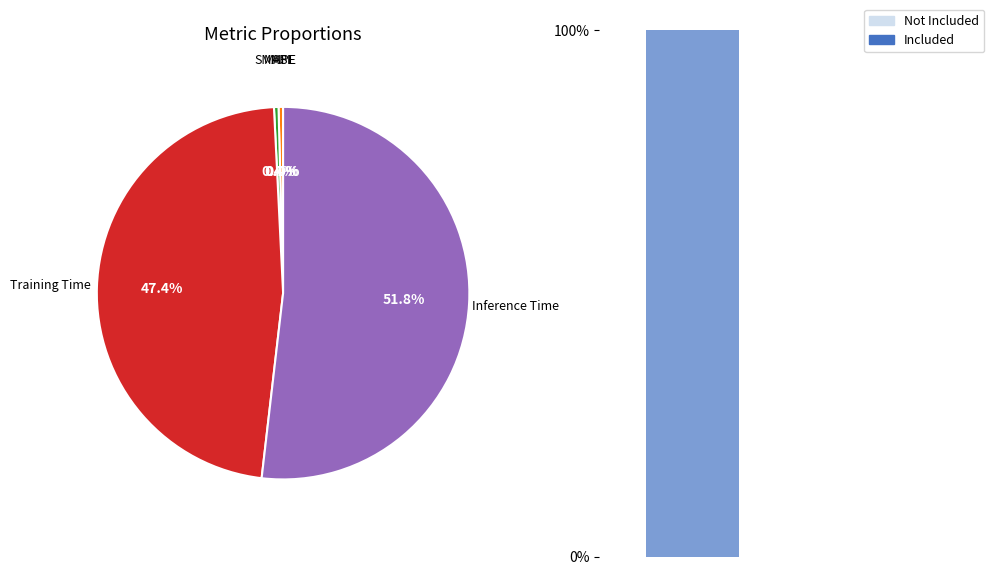

What is the change in value from SMAPE to Training Time?

+0.2